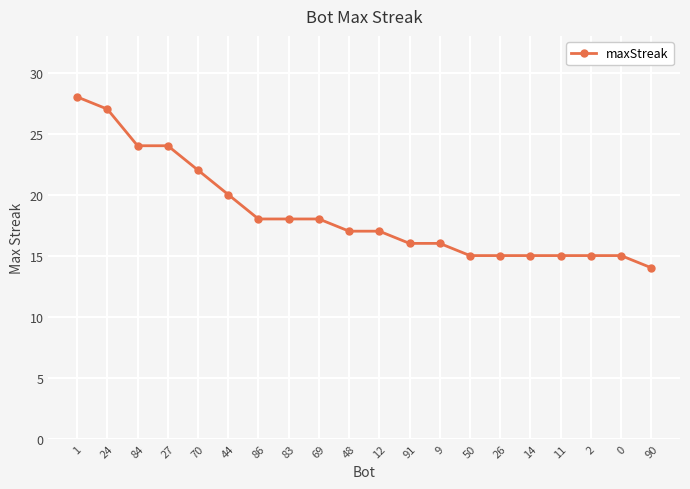

What is the greatest value displayed?

28